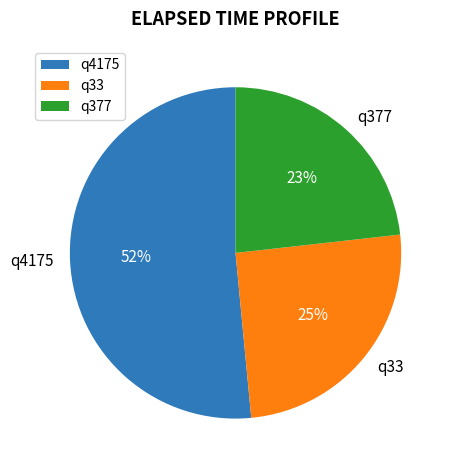

The q377 slice represents 23% of the pie. True or false?

True